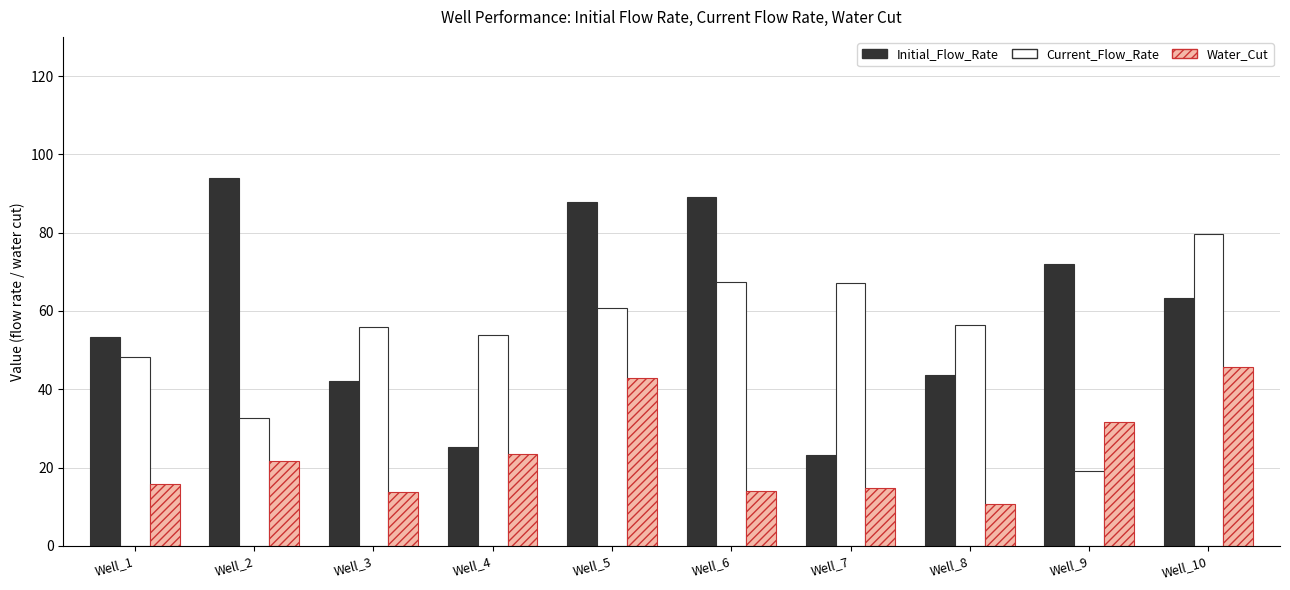

List the series in order of their peak value, highest first.

Initial_Flow_Rate, Current_Flow_Rate, Water_Cut